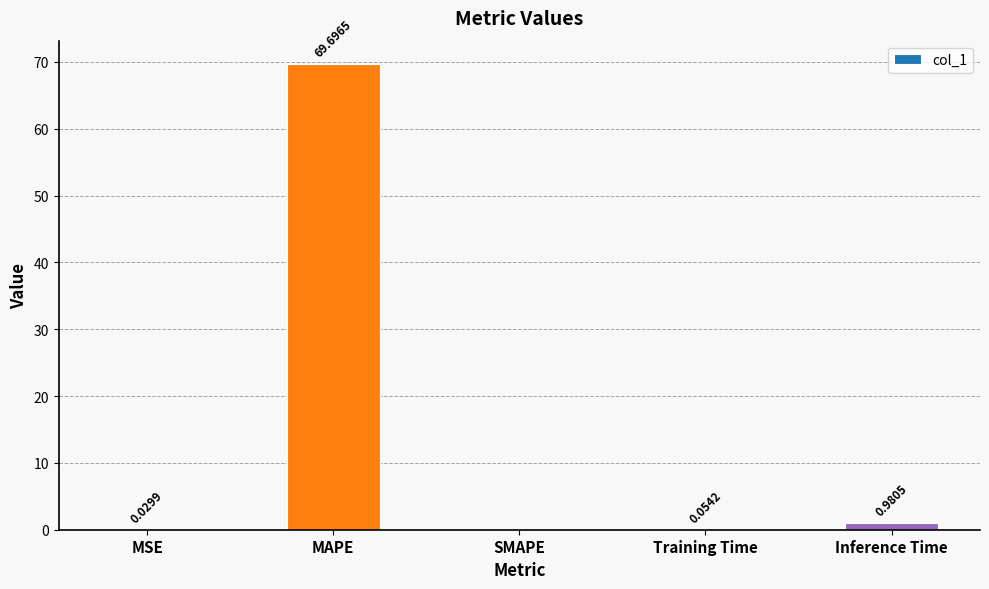

Between SMAPE and Training Time, which is larger?

Training Time